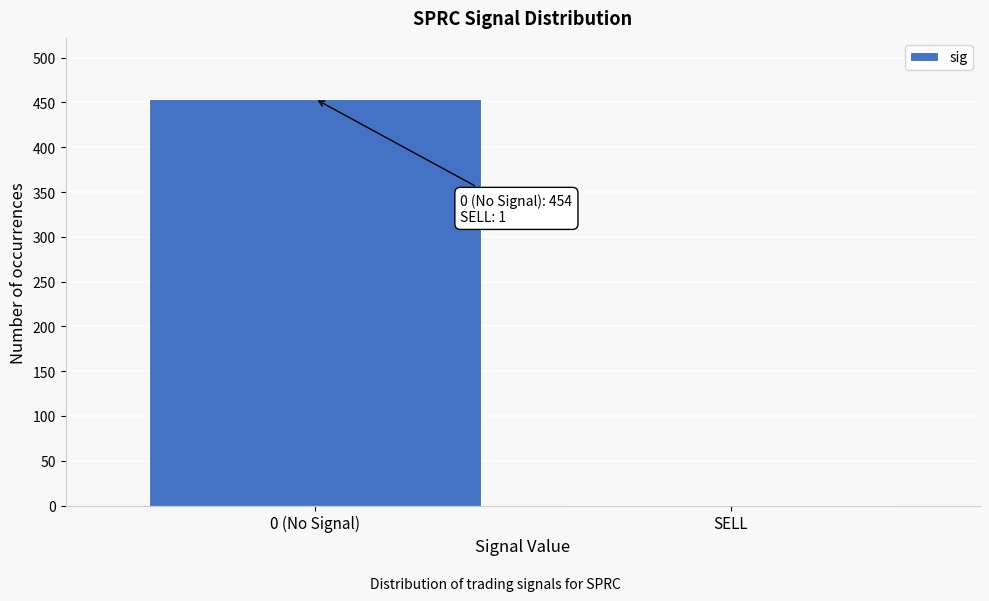

Reading left to right, extract all data points from this chart.

0 (No Signal)=454	SELL=1